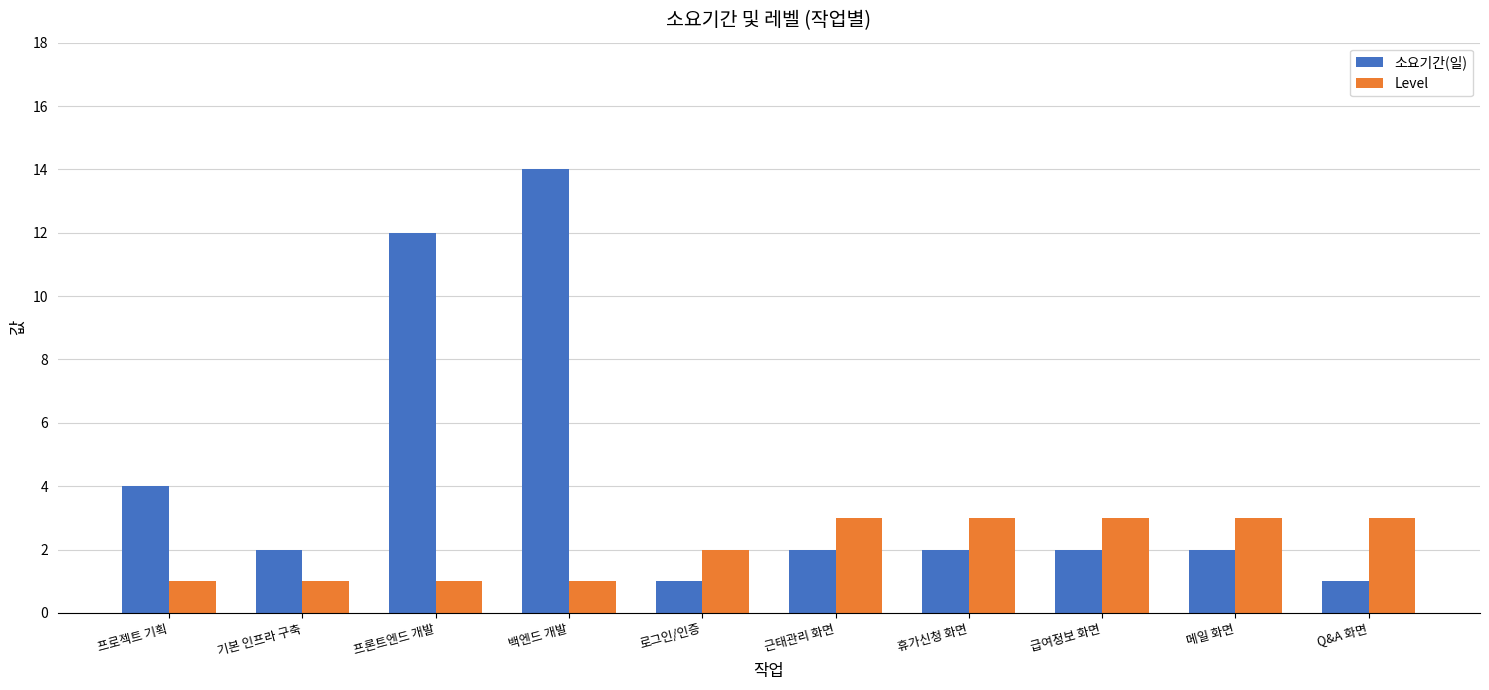

At 메일 화면, list the series in order from largest to smallest.

Level, 소요기간(일)